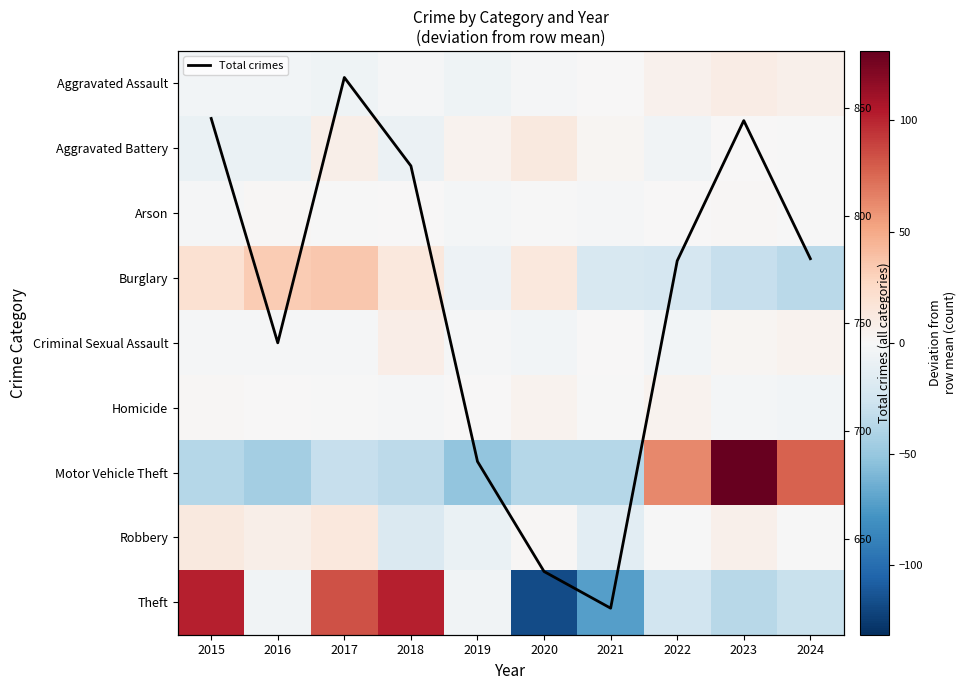

Is it true that Theft equals -4.1 at 2019?

True